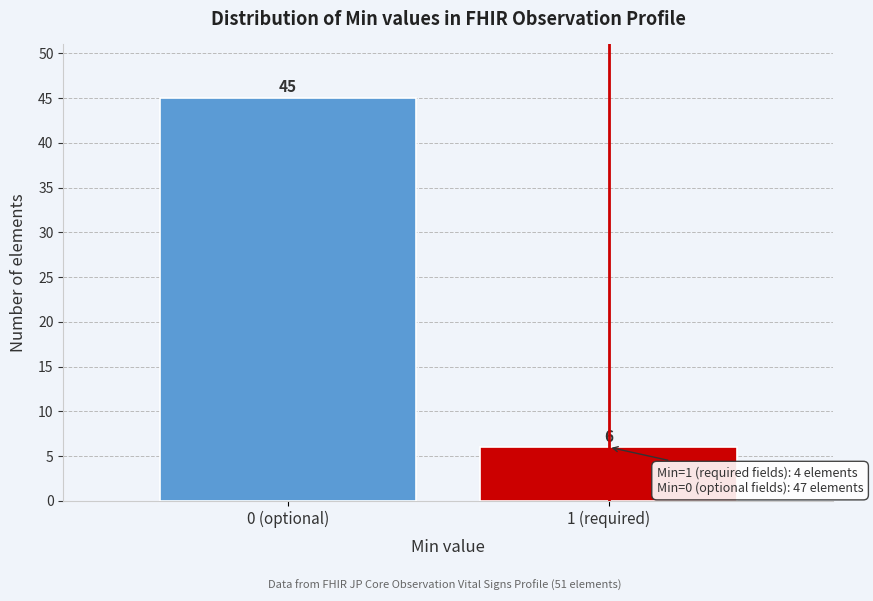

Reading right to left, transcribe all the data shown in this chart.

1 (required)=6	0 (optional)=45